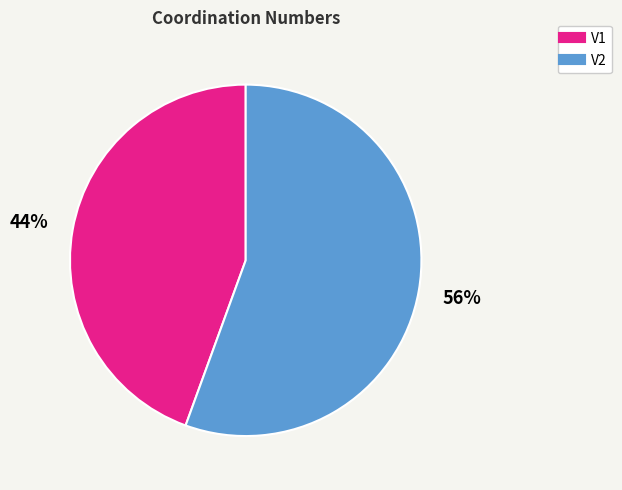

Which has a higher value, V1 or V2?

V2